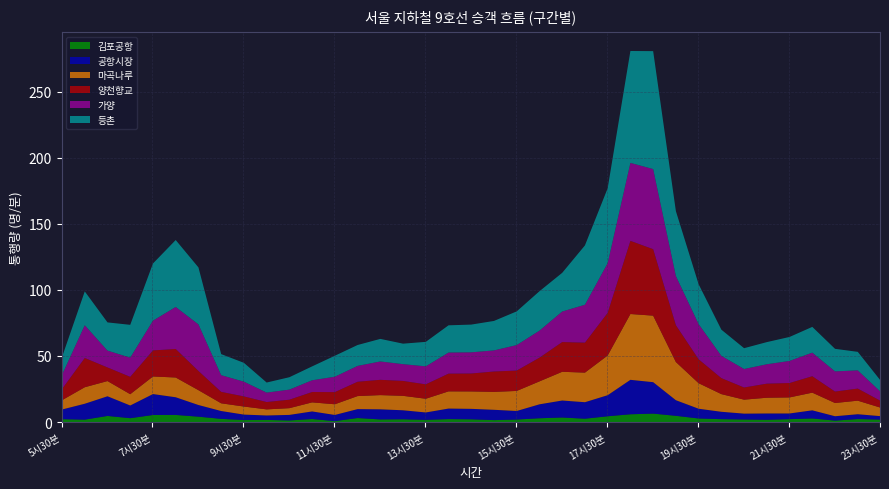

At how many categories does at least one series exceed 34?

8